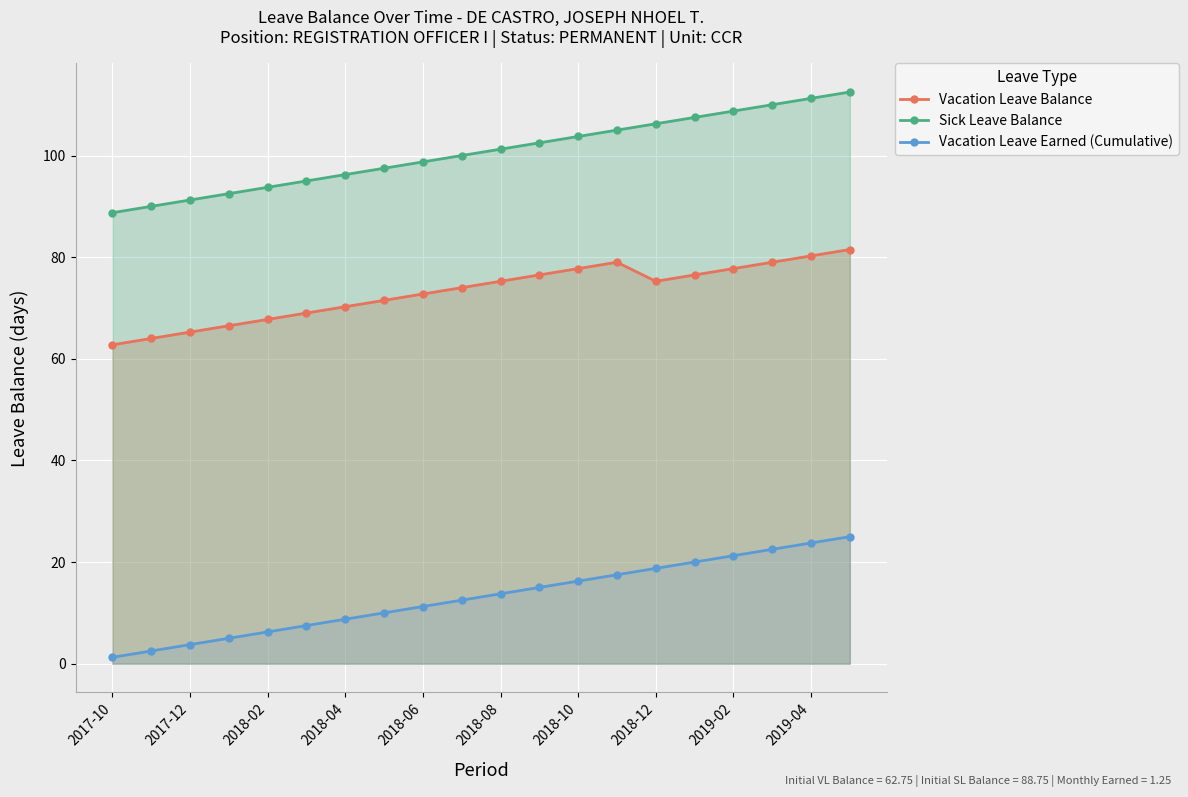

Between 2017-10 and 19, which is larger?

19